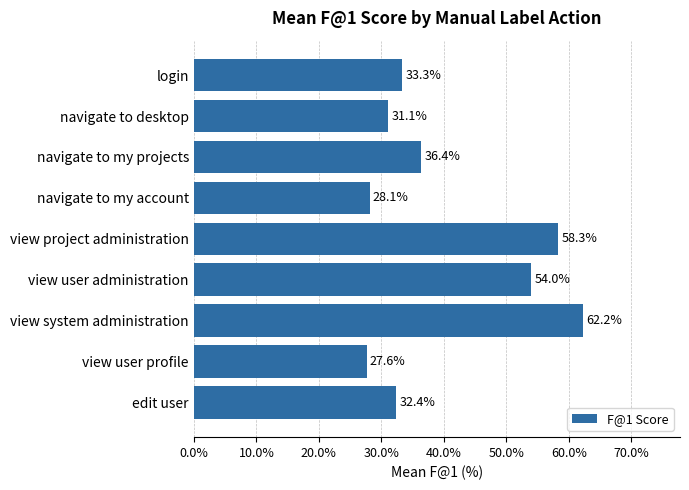

What is the greatest value displayed?

62.2